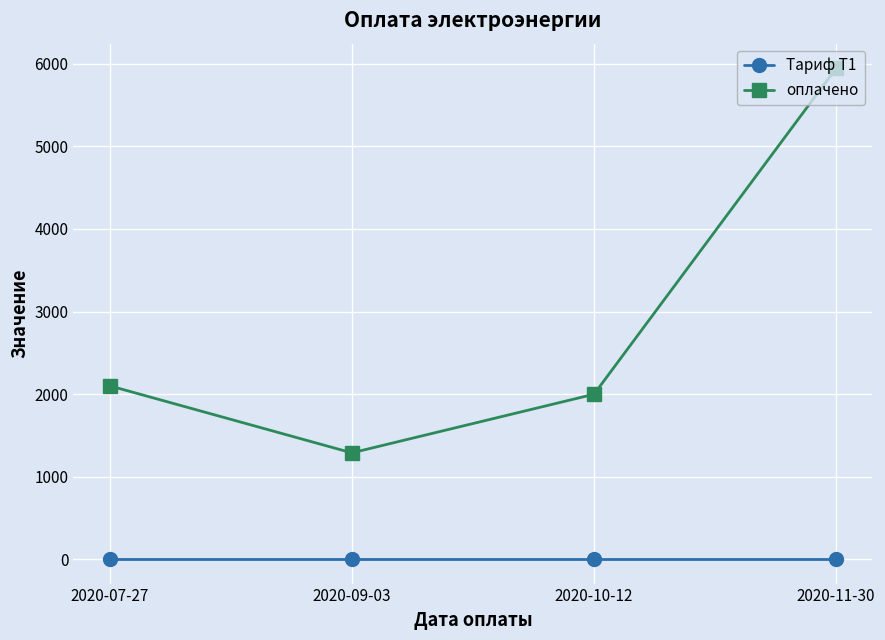

Where is the first local minimum for оплачено?

2020-09-03